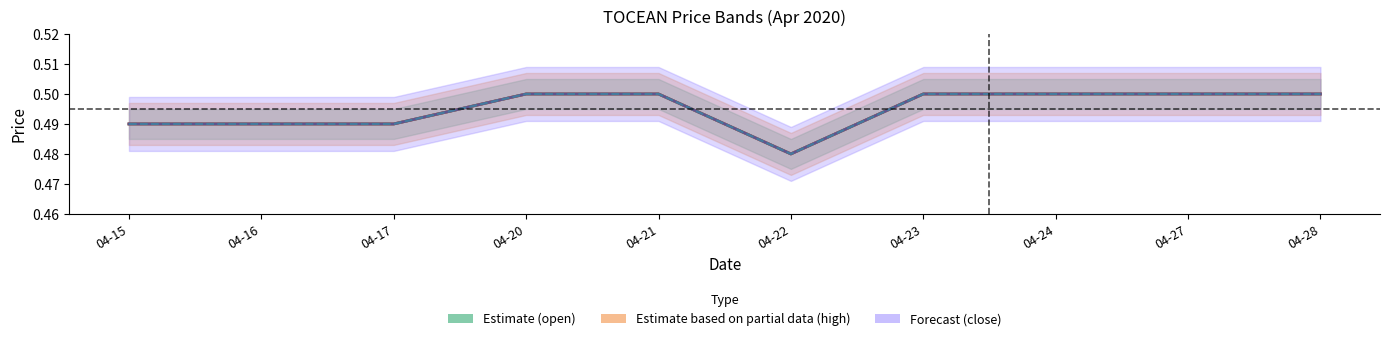

What is the sum of all low values?

5.0